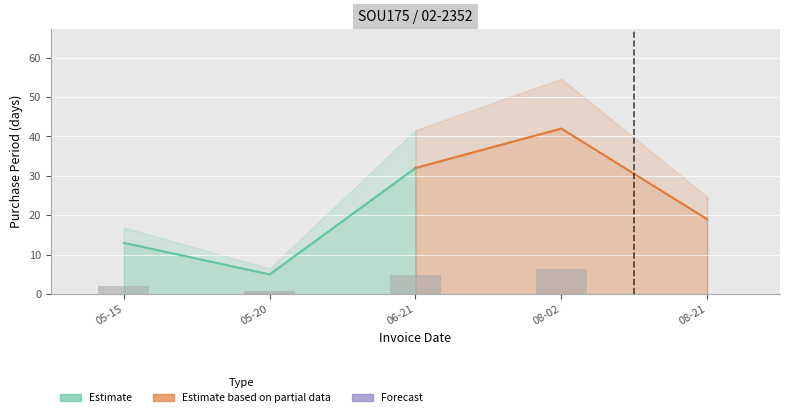

True or false: the data shows 42 at 2017-08-02.

True